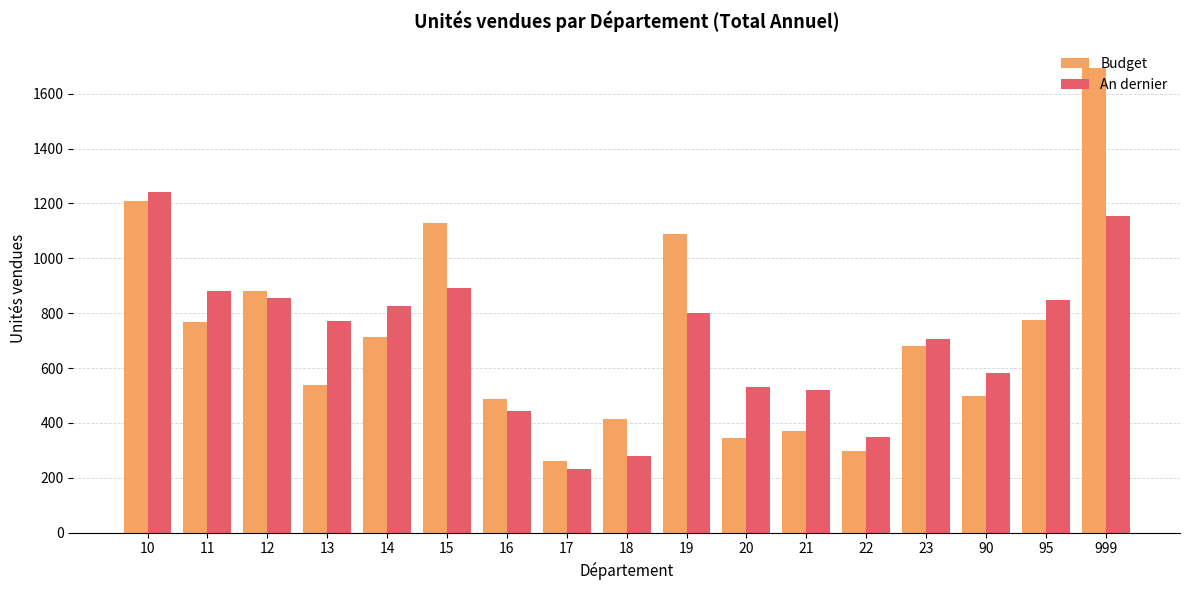

What is the value of the An dernier bar at the 1st from the left?

1243